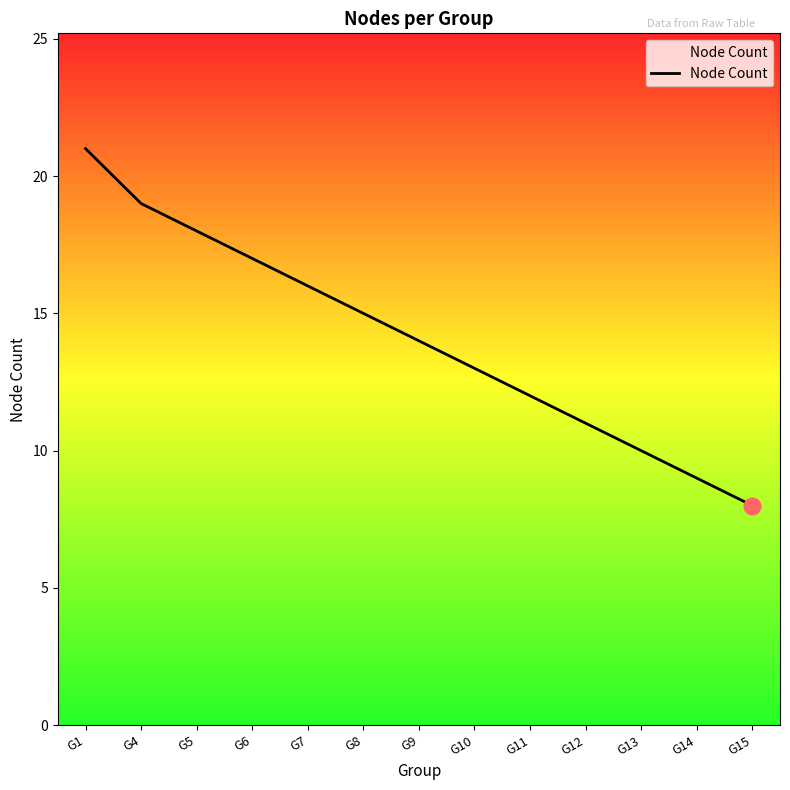

Where does the data first go above 14?

G1